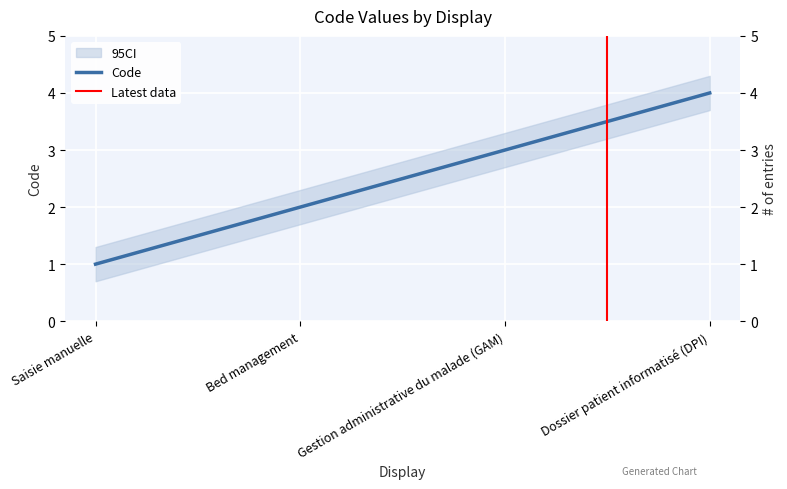

Reading right to left, transcribe all the data shown in this chart.

Dossier patient informatisé (DPI)=4	Gestion administrative du malade (GAM)=3	Bed management=2	Saisie manuelle=1